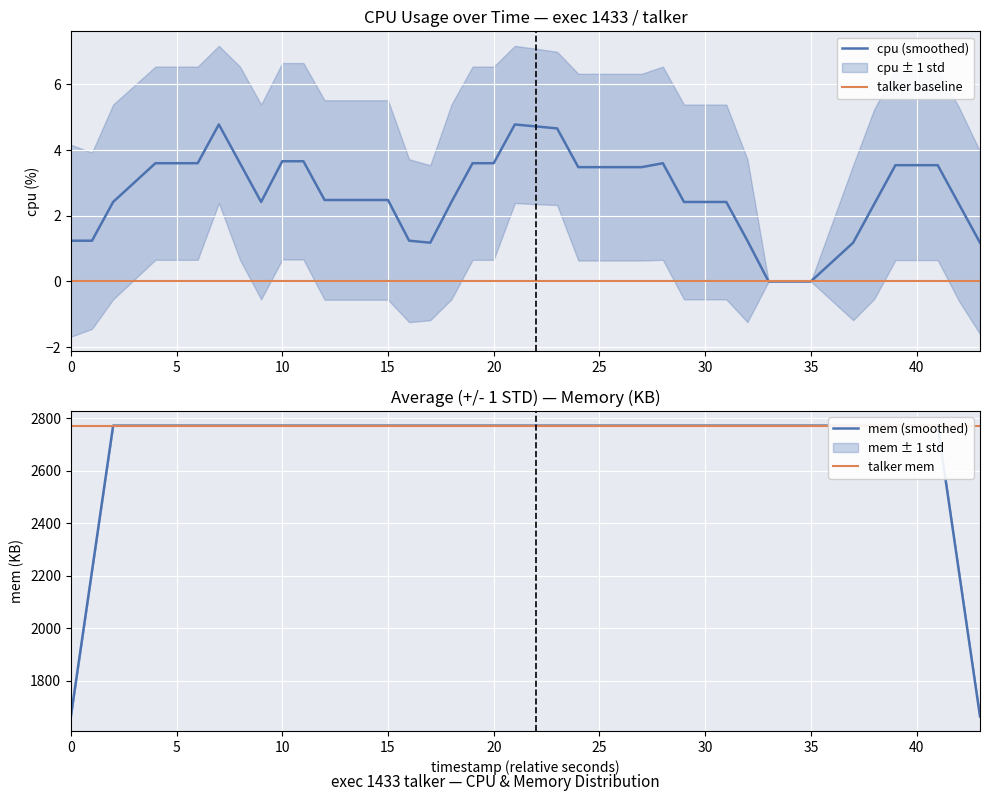

Does the chart display data point markers on the line(s)?

No